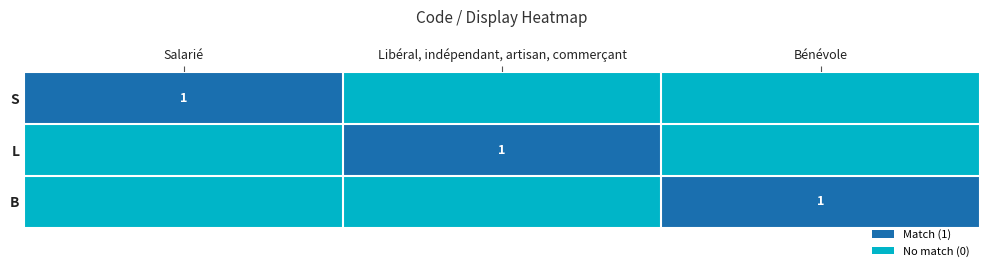

True or false: B has a value of 1 at Bénévole.

True